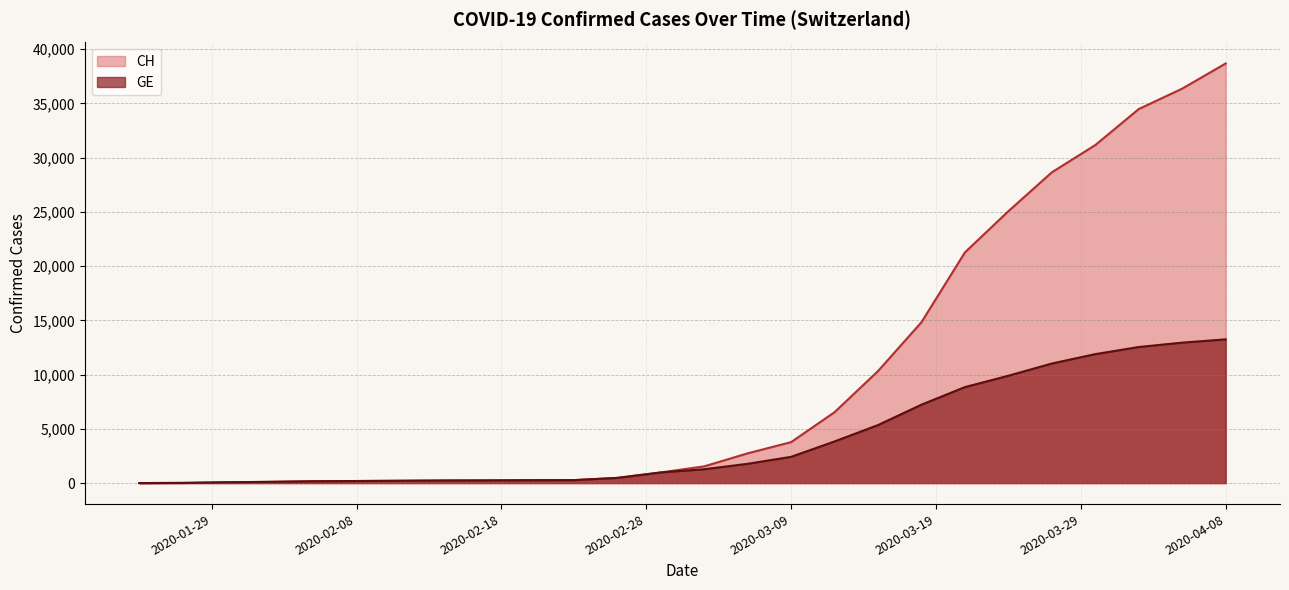

List the series in order of their overall mean, highest first.

CH, GE